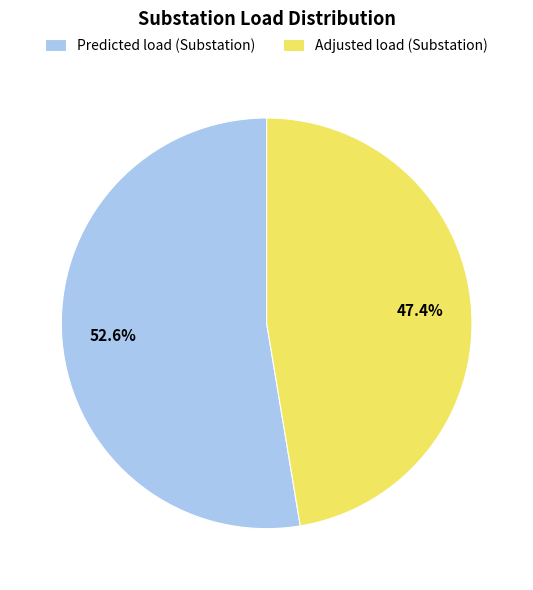

Approximately how many times larger is the value at Predicted load (Substation) compared to Adjusted load (Substation)?

1.1